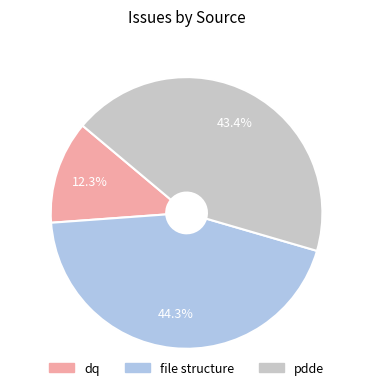

Is it true that file structure is 44% of the pie?

True